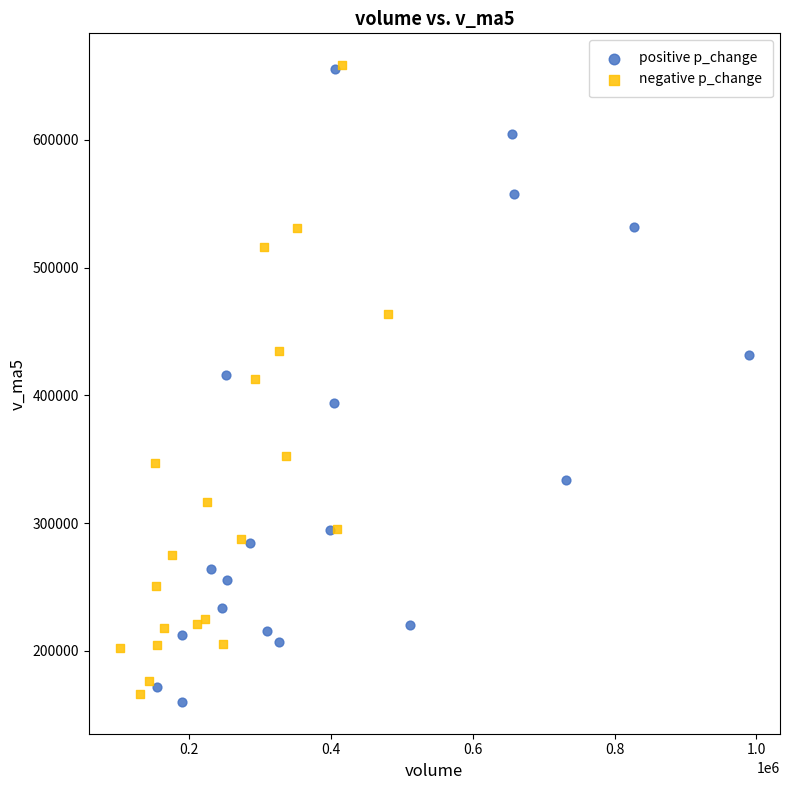

What are all the series names shown in the legend?

positive p_change, negative p_change